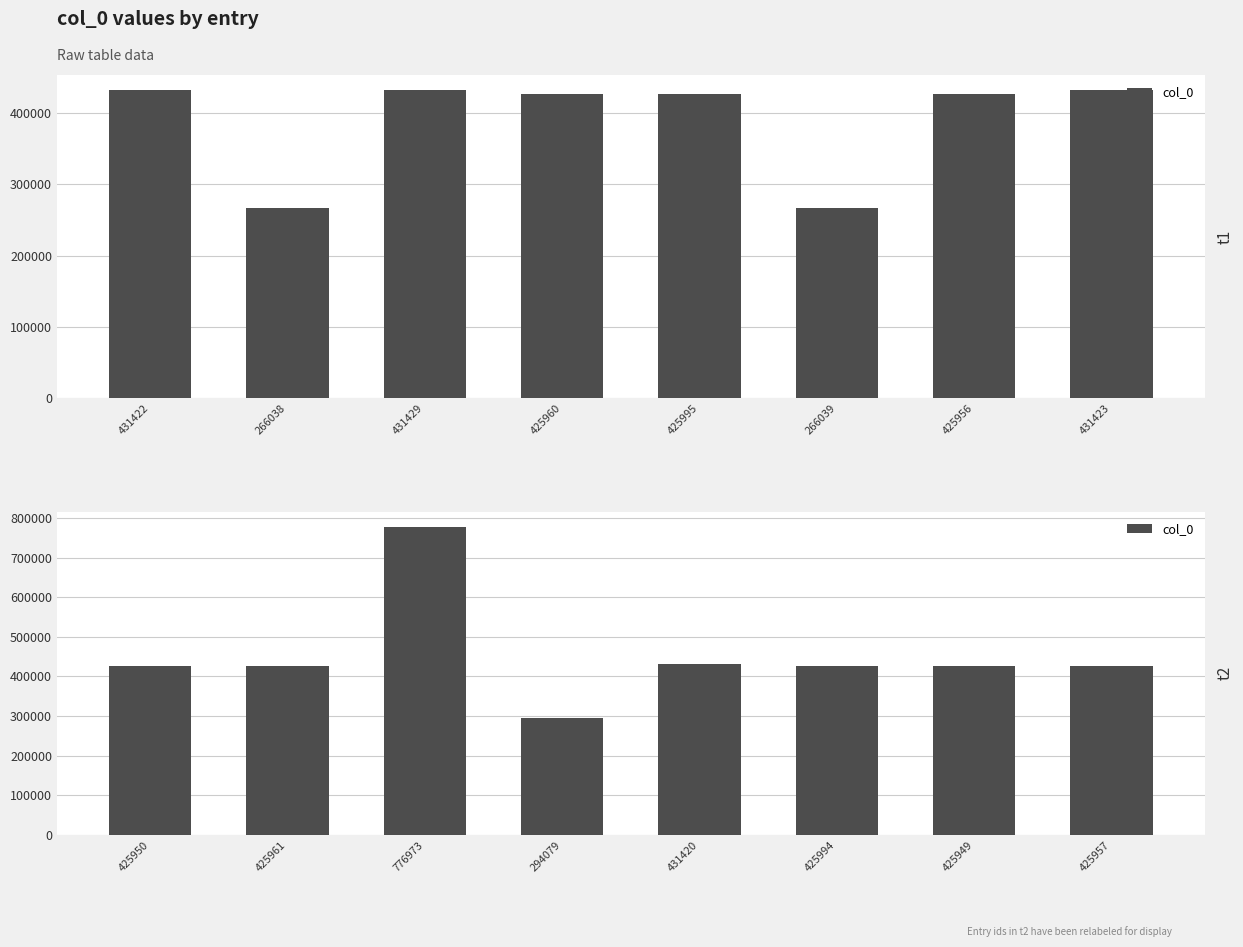

How many data points does each series have?

8